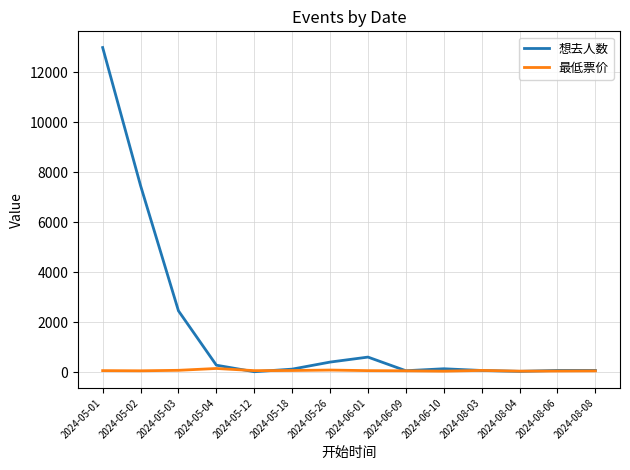

Where do 想去人数 and 最低票价 first cross each other?

2024-05-04 and 2024-05-12